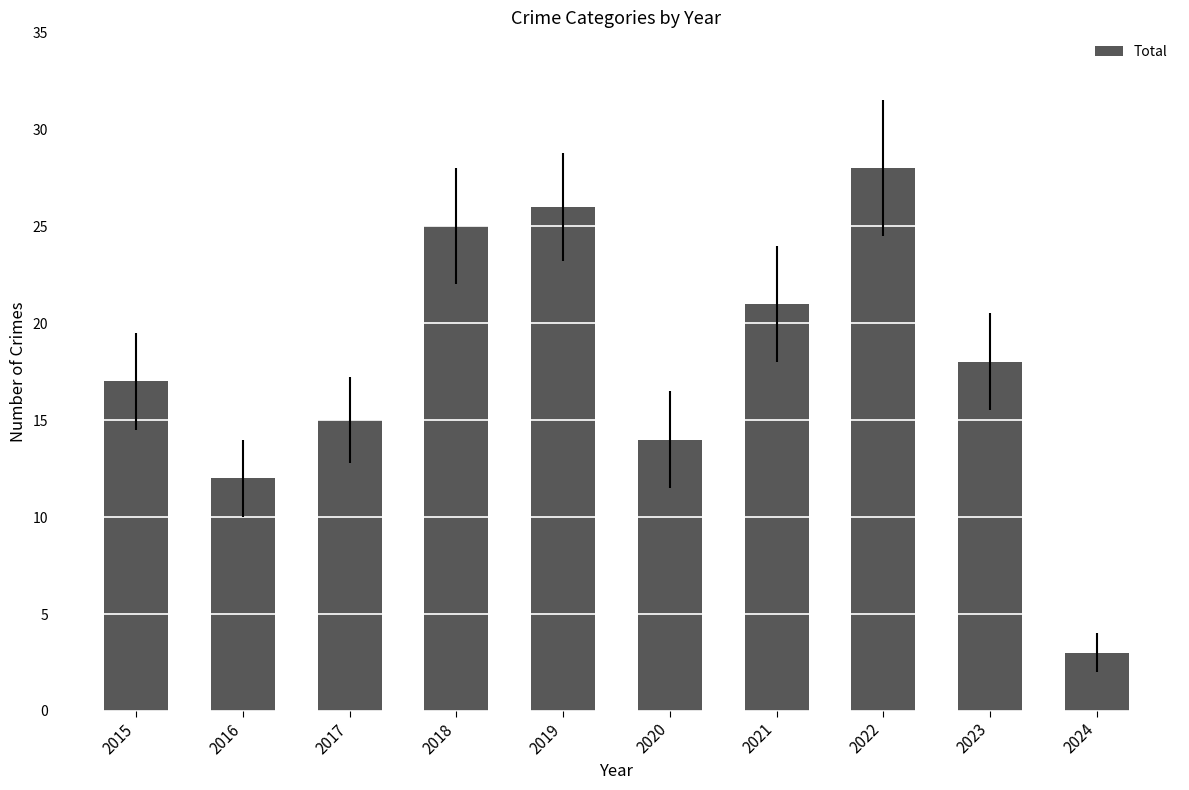

Is it true that the value at 2022 is 41?

False